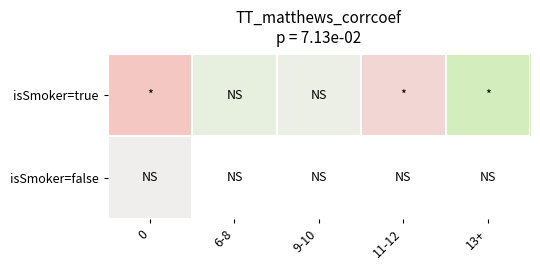

Which series changed the most between 0 and 11-12?

isSmoker=true